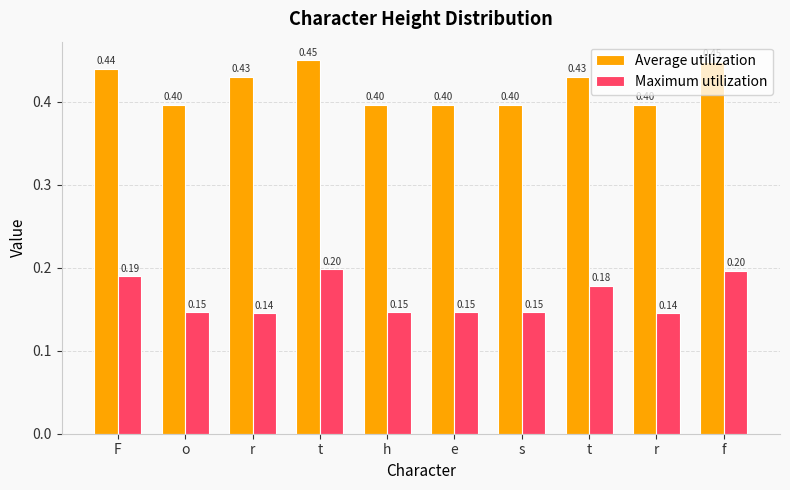

Rank the categories by Maximum utilization value from lowest to highest.

r, r, o, h, e, s, t, F, f, t